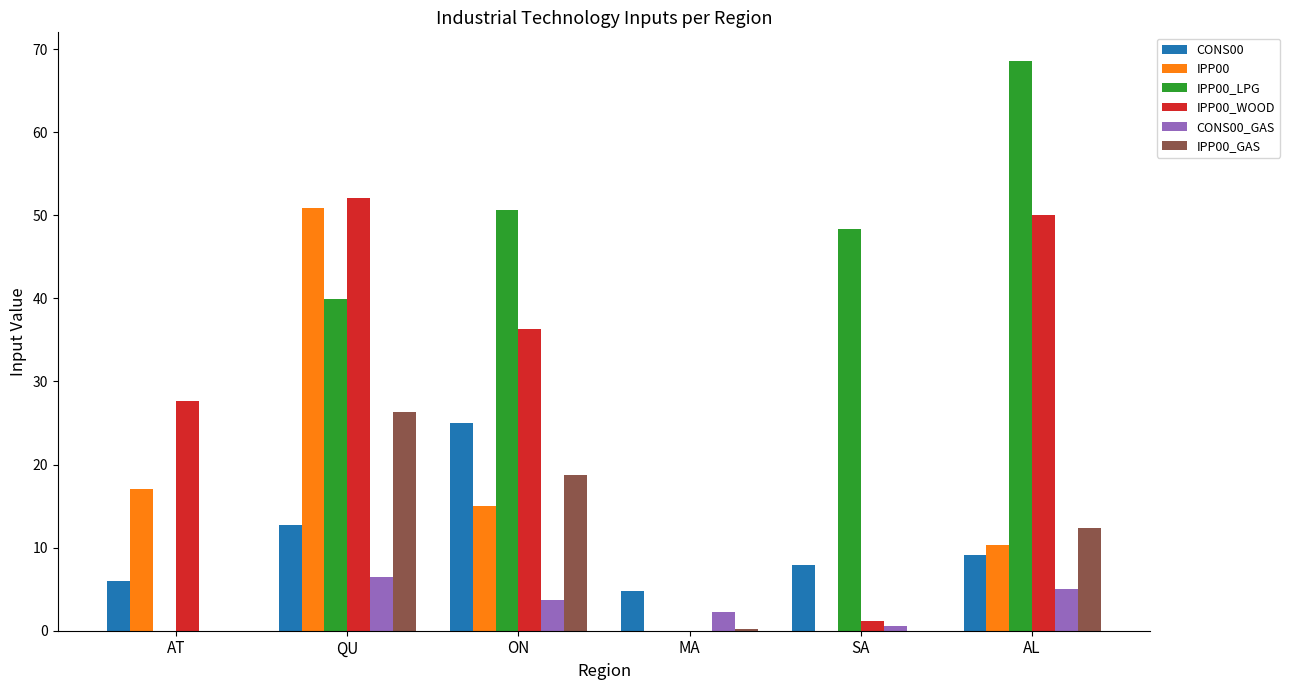

Does the chart contain stacked bars?

No